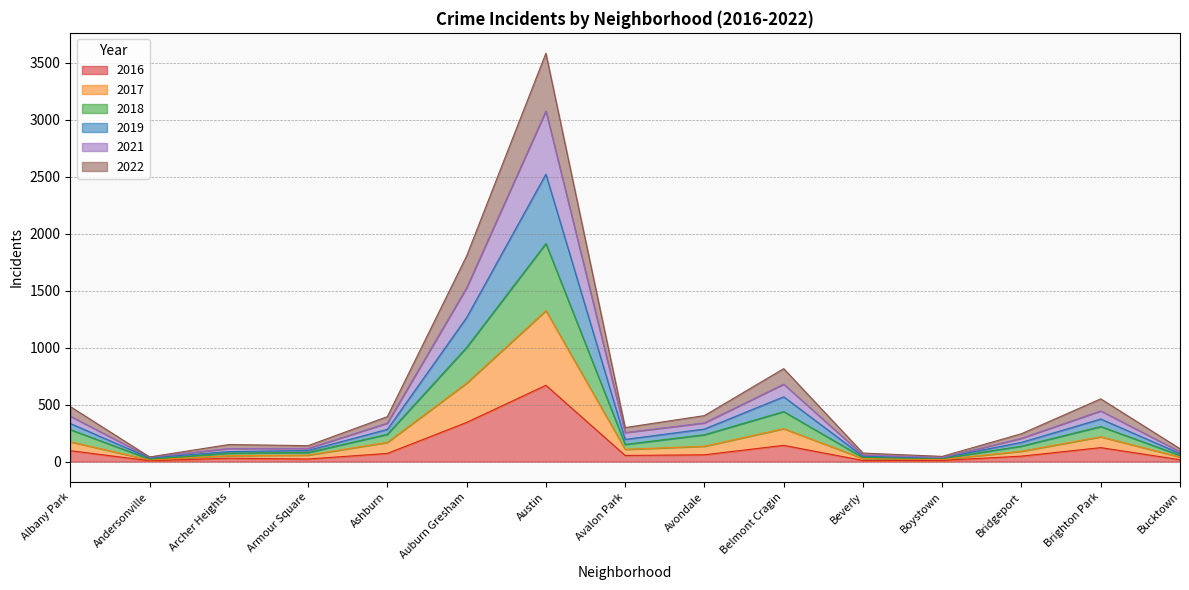

What is the highest value of the 2016 series?

670